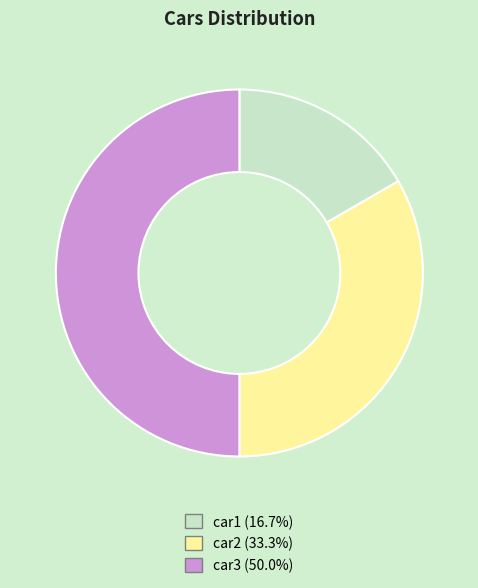

How many segments does this pie chart have?

3